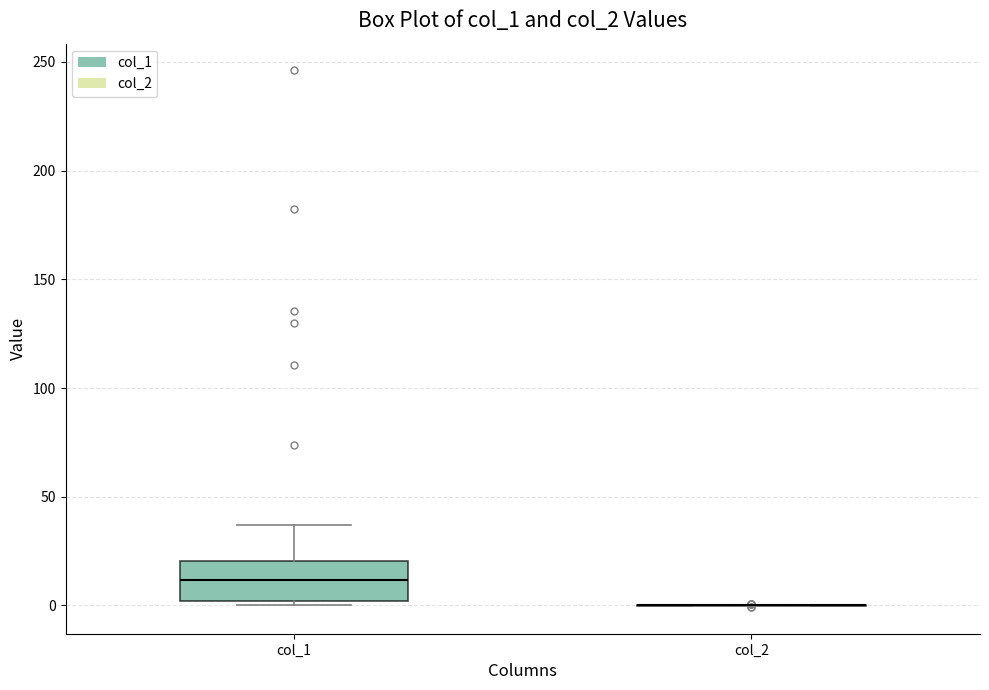

Comparing the boxes themselves (not the whiskers), which one is the tallest?

col_1